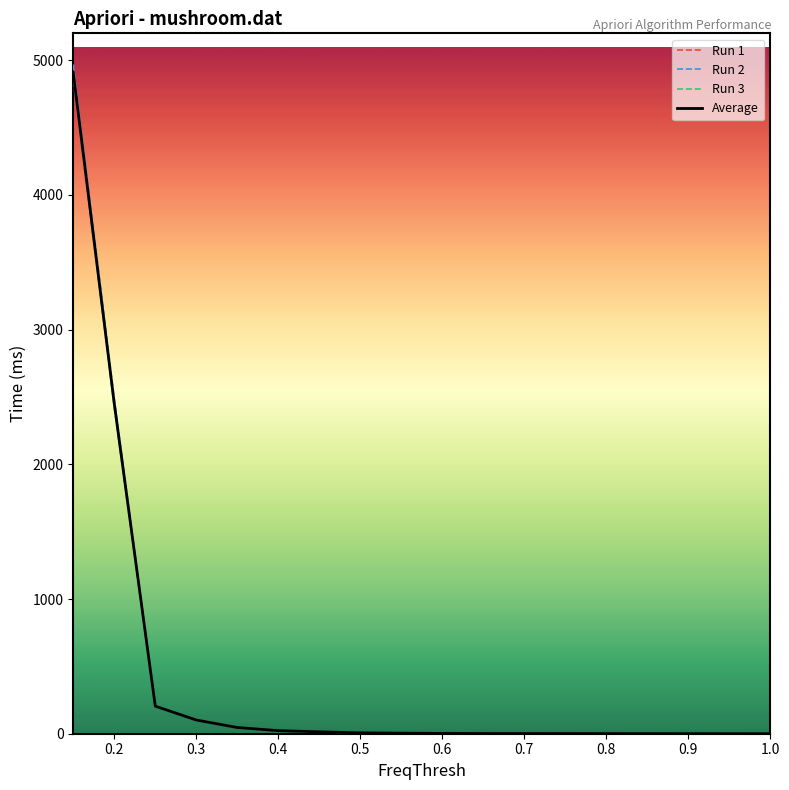

Which series has the largest range (max minus min)?

Run 2